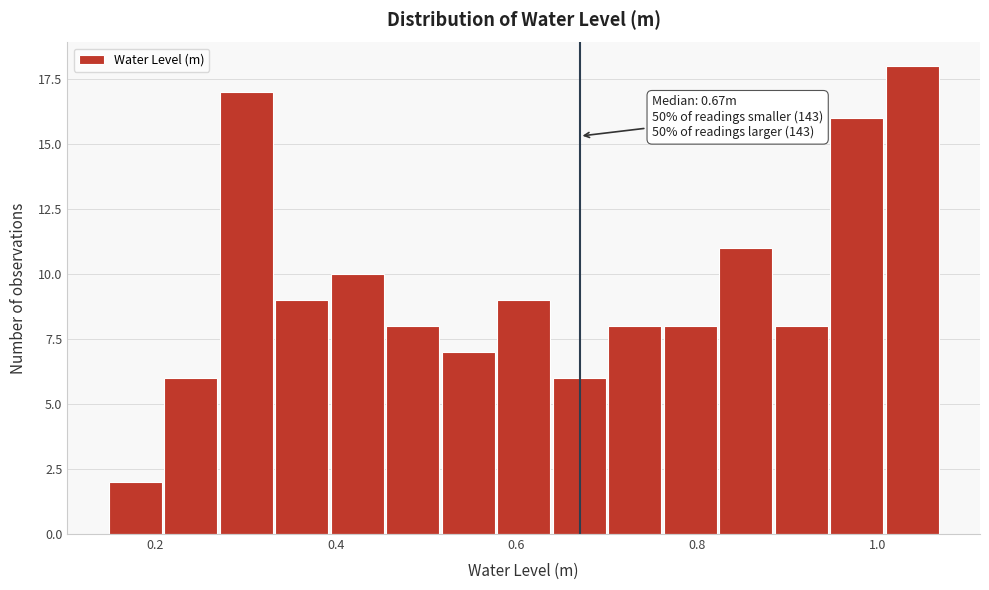

Read against the x-axis, roughly where is the centre of the tallest bar?

1.04